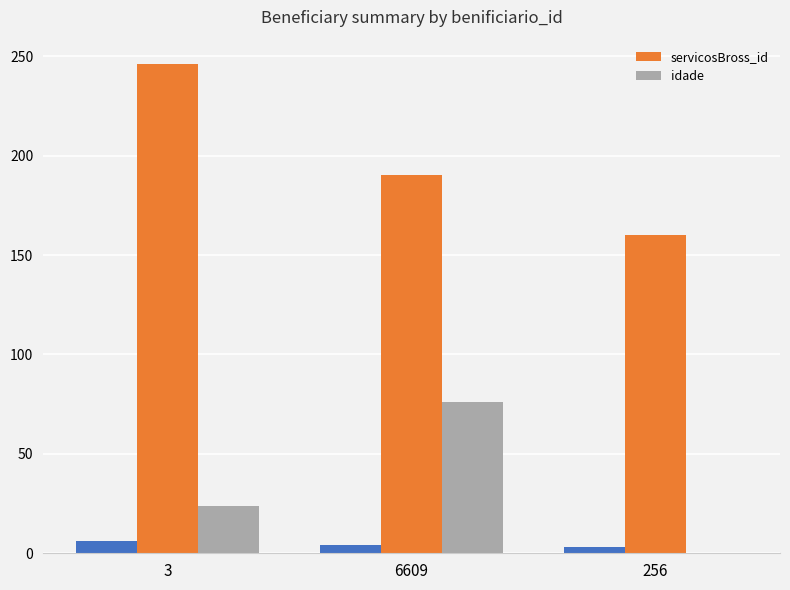

Count the number of categories in the chart.

3